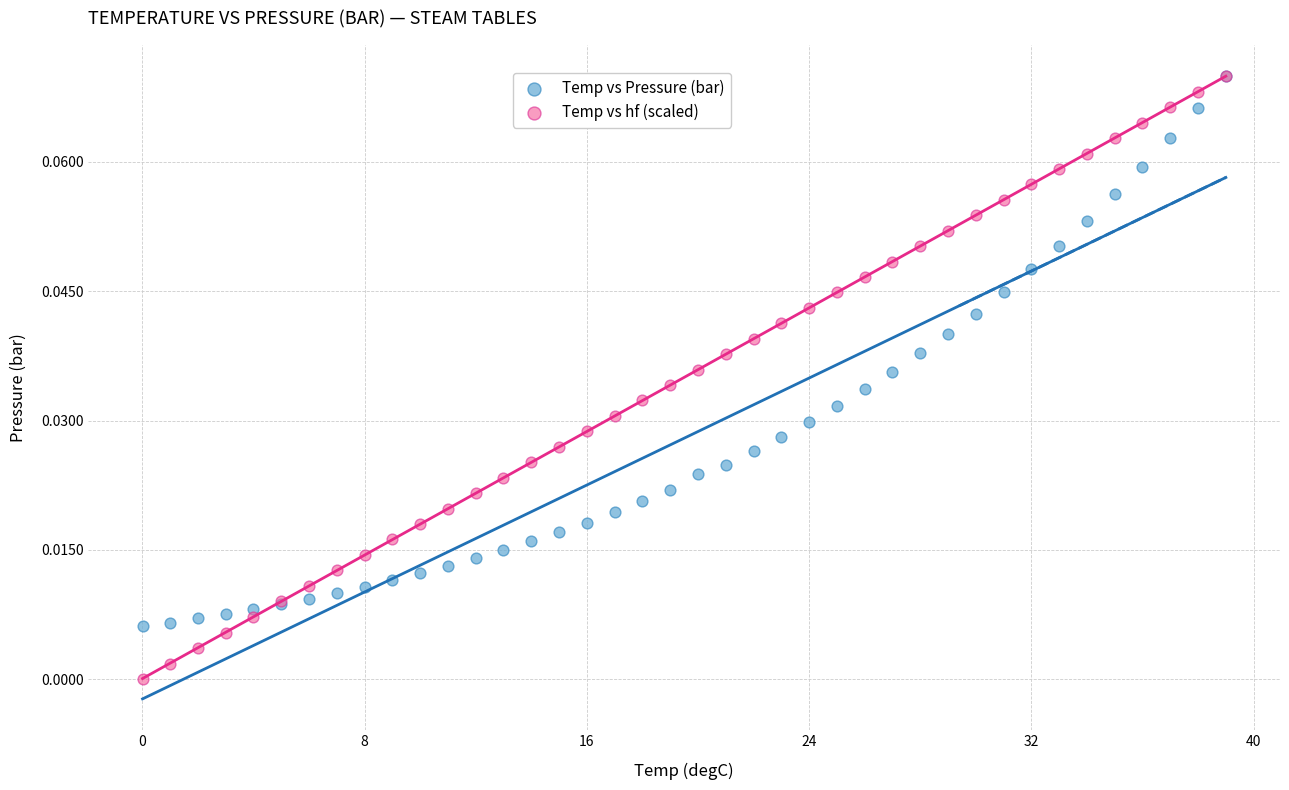

Which series reaches the minimum Y coordinate?

Temp vs hf (scaled)